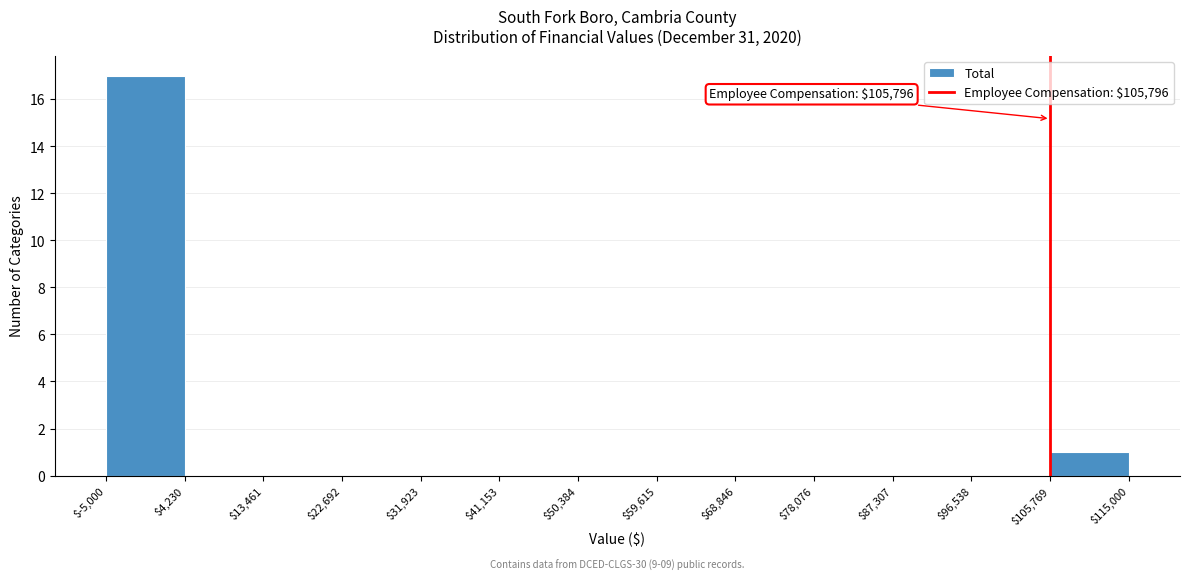

Which range on the x-axis has the tallest bar?

$-5,000 to $4,230